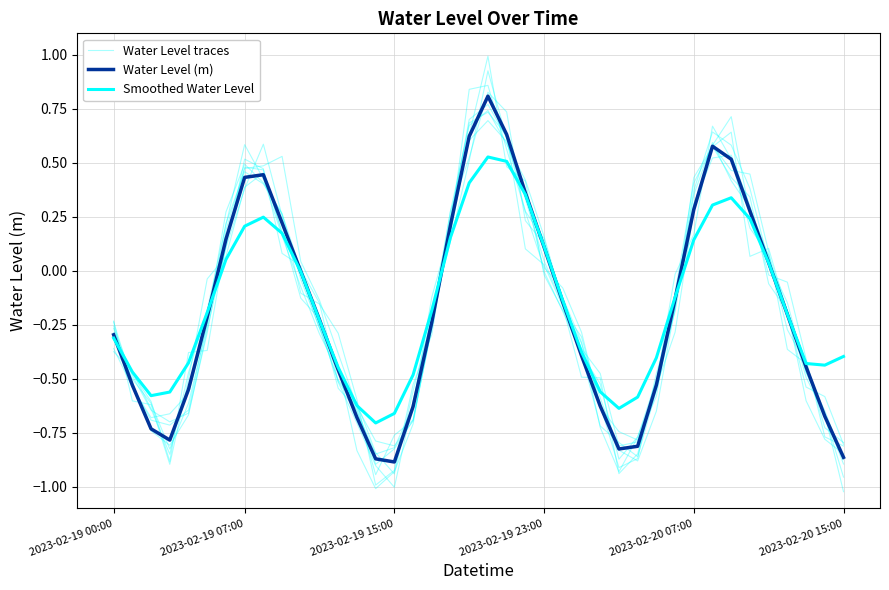

Reading left to right, list all the values displayed in this chart.

Water Level traces: -0.3	-0.5	-0.7	-0.7	-0.6	-0.2	0.3	0.5	0.4	0.3	-0.0	-0.3	-0.4	-0.8	-1.0	-0.9	-0.7	-0.2	0.1	0.5	0.9	0.6	0.4	-0.0	-0.2	-0.4	-0.7	-0.8	-0.9	-0.6	-0.2	0.4	0.6	0.4	0.3	-0.1	-0.2	-0.6	-0.8	-0.8
Water Level (m): -0.3	-0.5	-0.7	-0.8	-0.5	-0.2	0.1	0.4	0.4	0.2	-0.0	-0.2	-0.5	-0.7	-0.9	-0.9	-0.6	-0.2	0.2	0.6	0.8	0.6	0.4	0.1	-0.1	-0.4	-0.6	-0.8	-0.8	-0.5	-0.1	0.3	0.6	0.5	0.3	0.0	-0.2	-0.4	-0.7	-0.9
Smoothed Water Level: -0.3	-0.5	-0.6	-0.6	-0.4	-0.2	0.1	0.2	0.2	0.2	-0.0	-0.2	-0.4	-0.6	-0.7	-0.7	-0.5	-0.2	0.2	0.4	0.5	0.5	0.4	0.1	-0.1	-0.4	-0.6	-0.6	-0.6	-0.4	-0.1	0.1	0.3	0.3	0.2	0.0	-0.2	-0.4	-0.4	-0.4